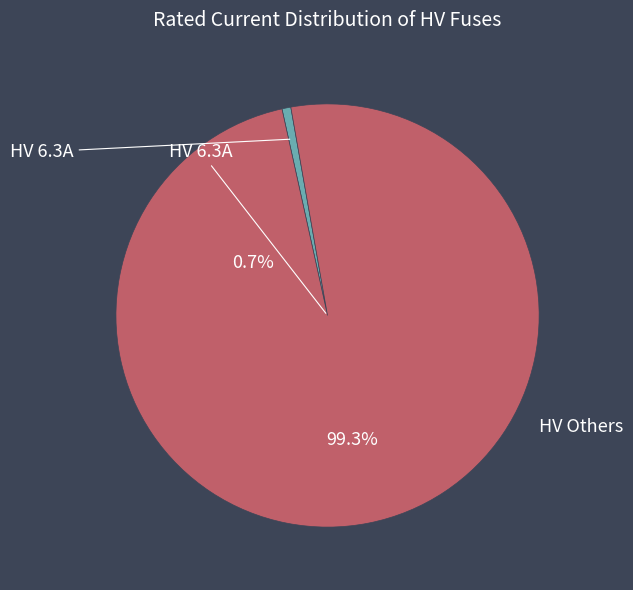

Does HV 200A account for over 50% of the chart?

No